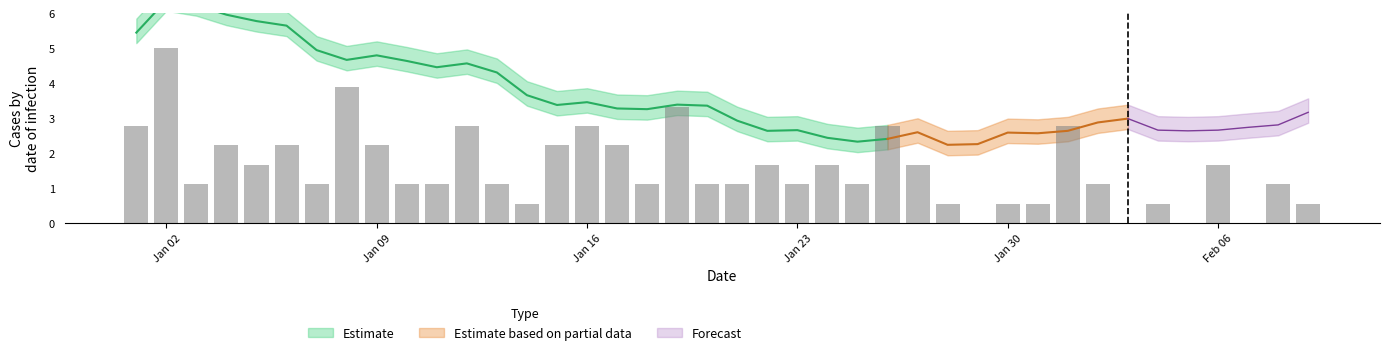

Rank the categories by value from highest to lowest.

2023-01-02, 2023-01-08, 2023-01-19, 2023-01-01, 2023-01-12, 2023-01-16, 2023-01-26, 2023-02-01, 2023-01-04, 2023-01-06, 2023-01-09, 2023-01-15, 2023-01-17, 2023-01-05, 2023-01-22, 2023-01-24, 2023-01-27, 2023-02-06, 2023-01-03, 2023-01-07, 2023-01-10, 2023-01-11, 2023-01-13, 2023-01-18, 2023-01-20, 2023-01-21, 2023-01-23, 2023-01-25, 2023-02-02, 2023-02-08, 2023-01-14, 2023-01-28, 2023-01-30, 2023-01-31, 2023-02-04, 2023-02-09, 2023-01-29, 2023-02-03, 2023-02-05, 2023-02-07